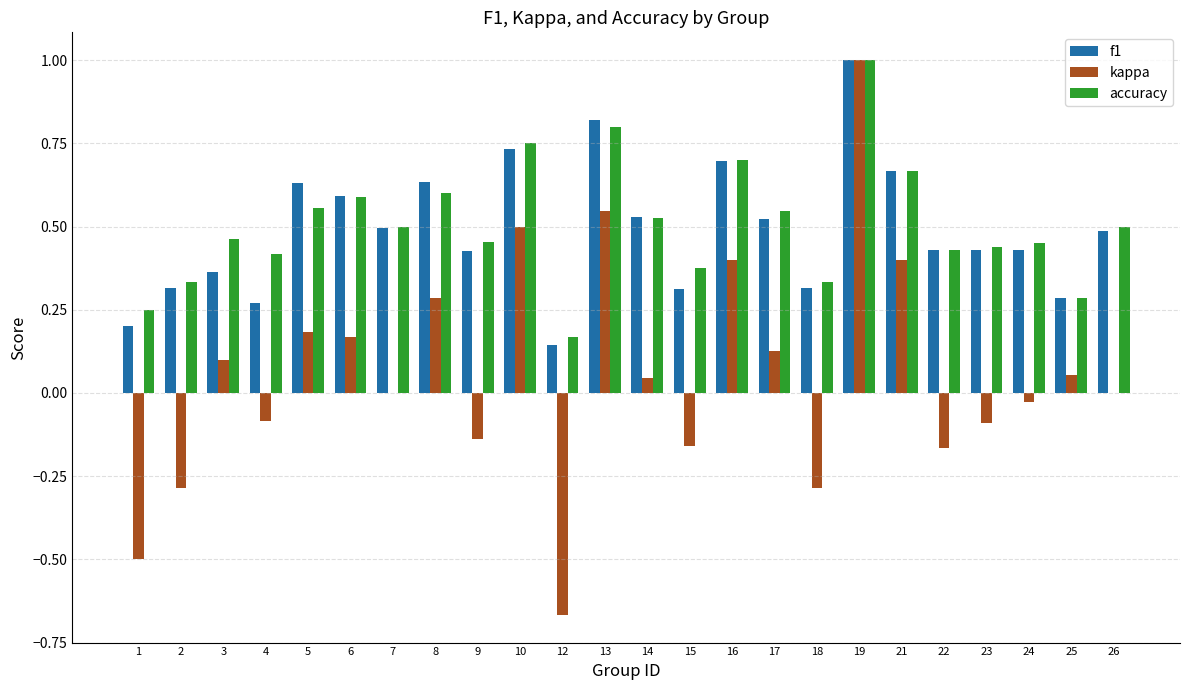

At which category does the chart reach its peak across all series?

19